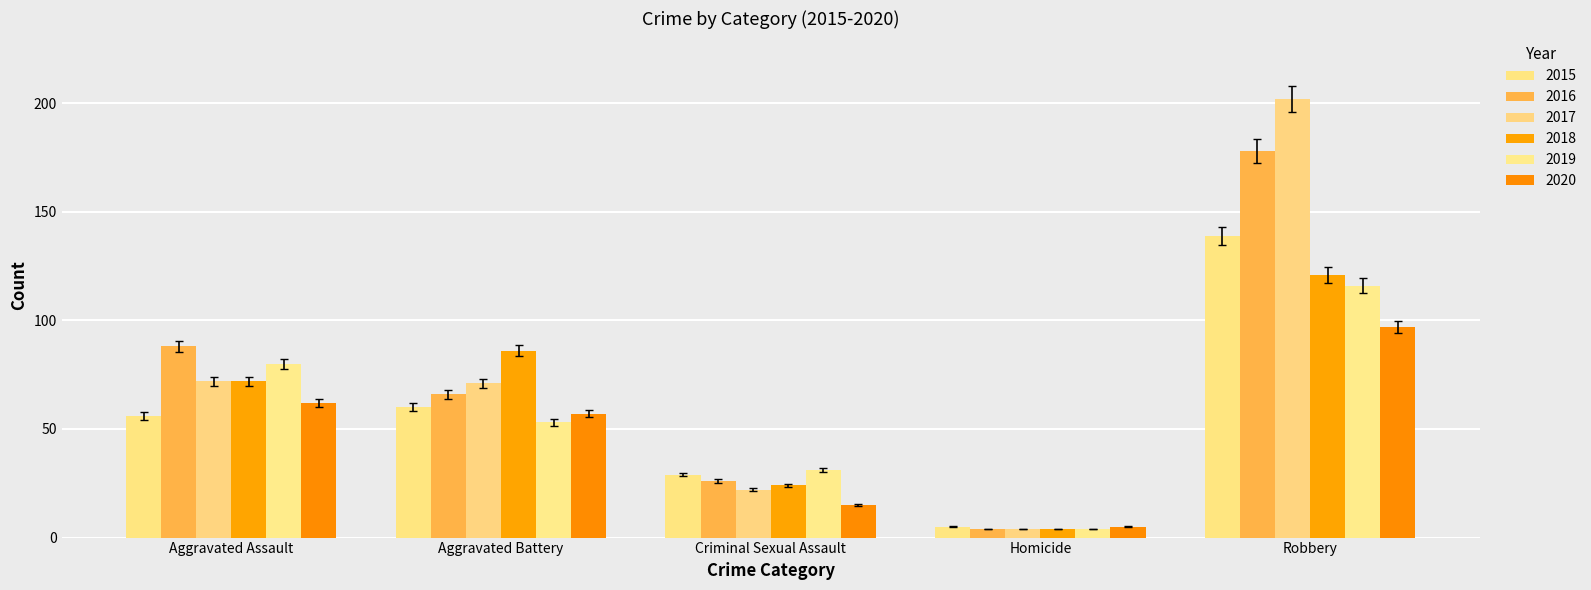

What is the difference between the second highest and second lowest values in the 2017 series?

50